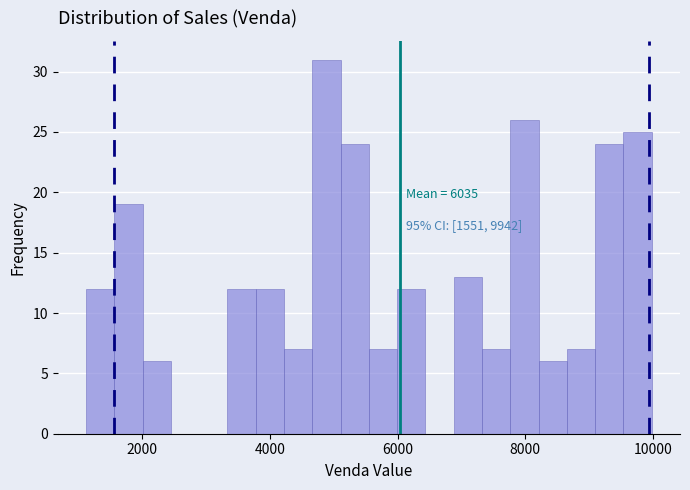

Read against the x-axis, roughly where is the centre of the tallest bar?

4800